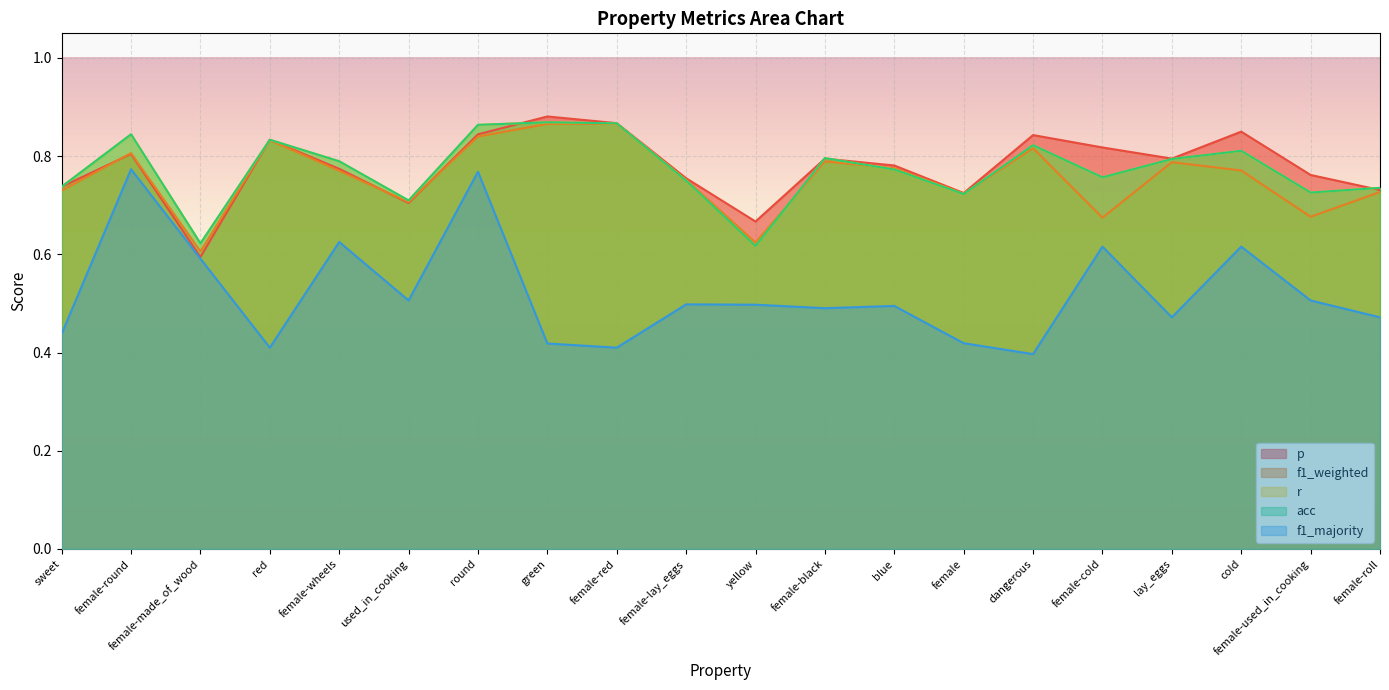

Reading left to right, list all the values displayed in this chart.

p: 0.7	0.8	0.6	0.8	0.8	0.7	0.8	0.9	0.9	0.8	0.7	0.8	0.8	0.7	0.8	0.8	0.8	0.8	0.8	0.7
f1_weighted: 0.7	0.8	0.6	0.8	0.8	0.7	0.8	0.9	0.9	0.8	0.6	0.8	0.8	0.7	0.8	0.7	0.8	0.8	0.7	0.7
r: 0.7	0.8	0.6	0.8	0.8	0.7	0.9	0.9	0.9	0.8	0.6	0.8	0.8	0.7	0.8	0.8	0.8	0.8	0.7	0.7
acc: 0.7	0.8	0.6	0.8	0.8	0.7	0.9	0.9	0.9	0.8	0.6	0.8	0.8	0.7	0.8	0.8	0.8	0.8	0.7	0.7
f1_majority: 0.4	0.8	0.6	0.4	0.6	0.5	0.8	0.4	0.4	0.5	0.5	0.5	0.5	0.4	0.4	0.6	0.5	0.6	0.5	0.5